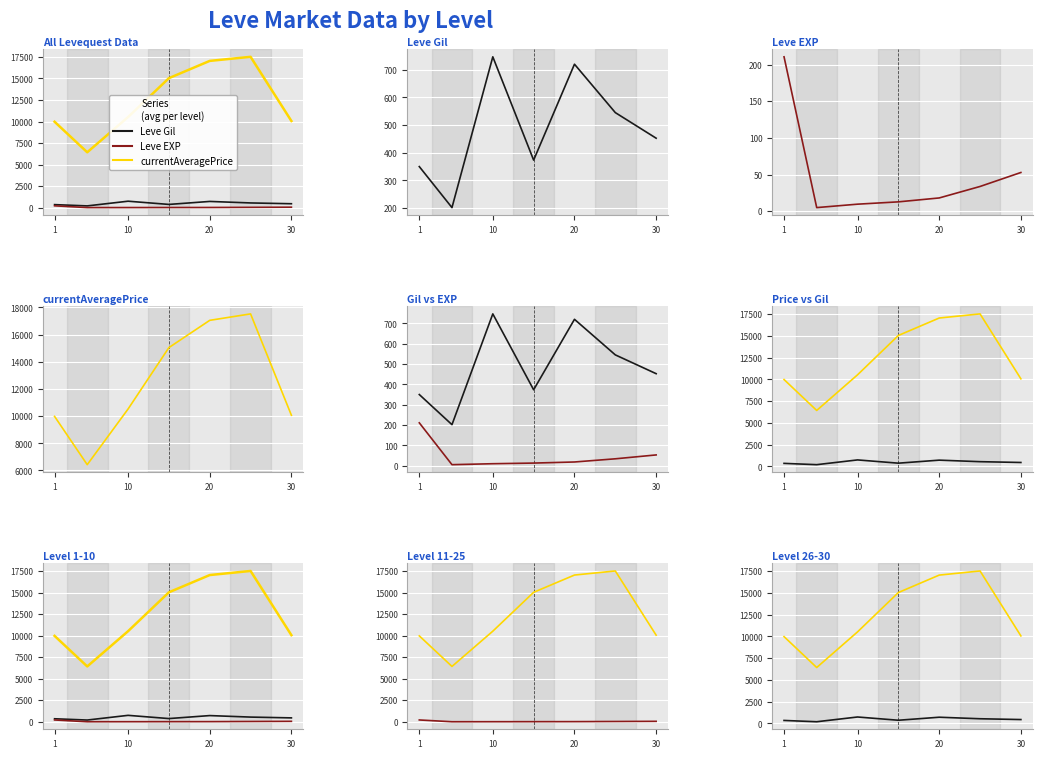

What is the difference between the second highest and second lowest values in the Leve EXP series?

43.2